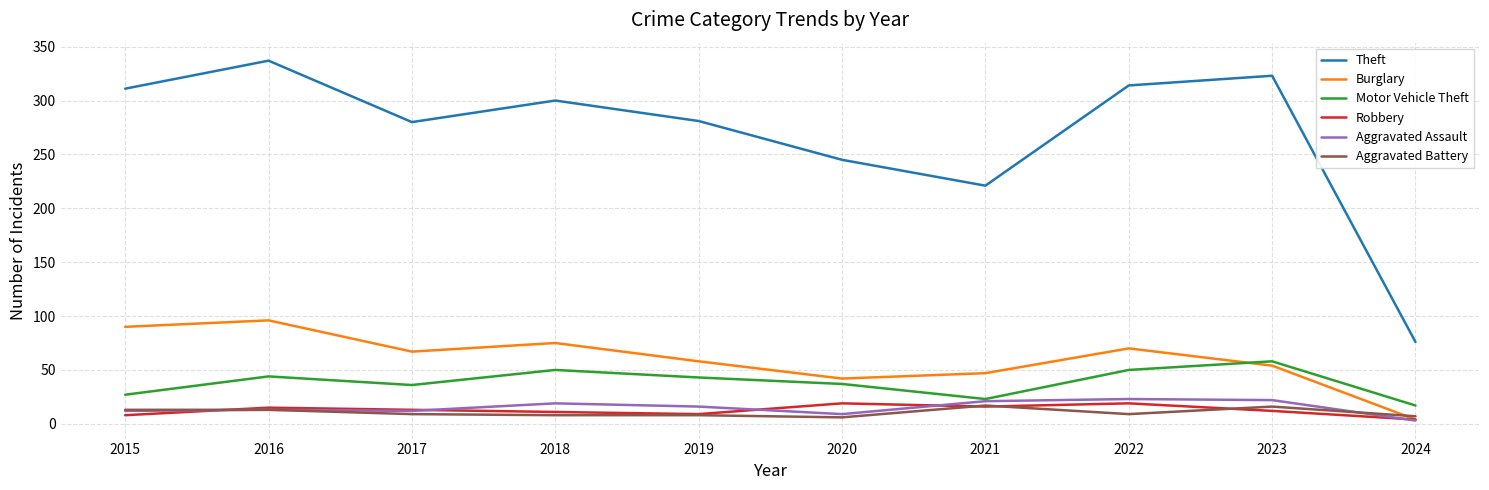

What is the approximate value of Aggravated Assault at 2016, to the nearest 5?

15